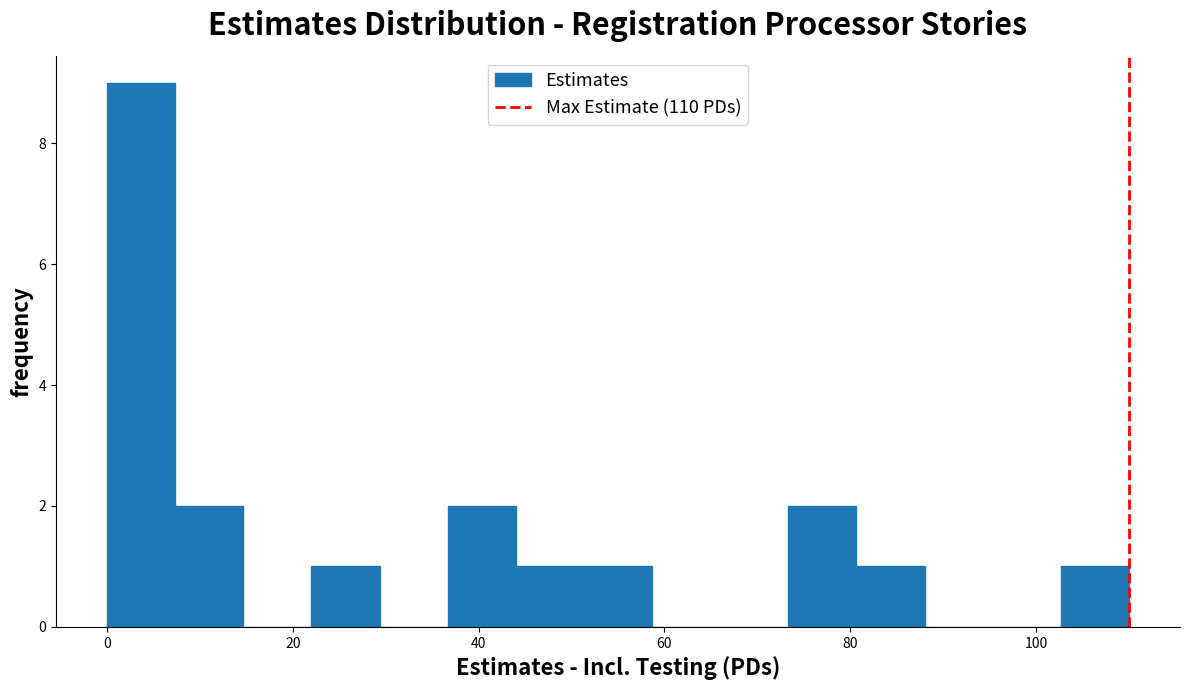

Around what value on the x-axis is the tallest bar? Give the approximate position of its centre, as read against the axis.

4